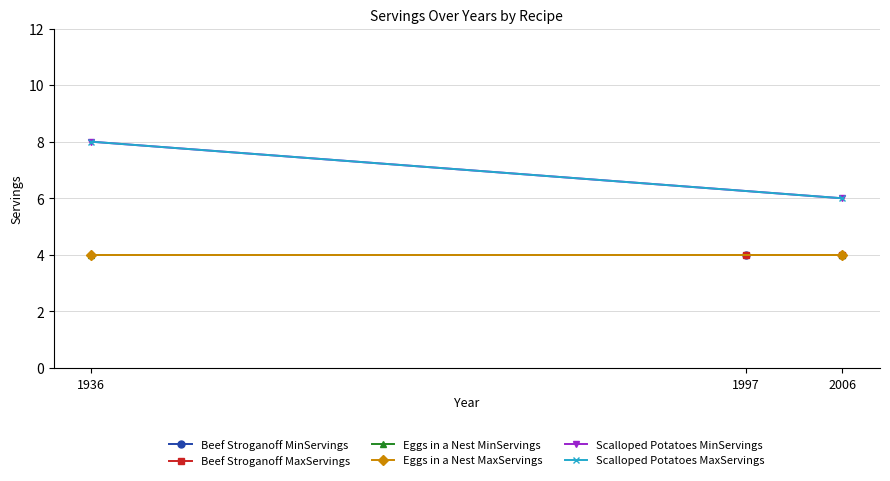

Is it true that Eggs in a Nest MinServings equals 6 at 1936?

False